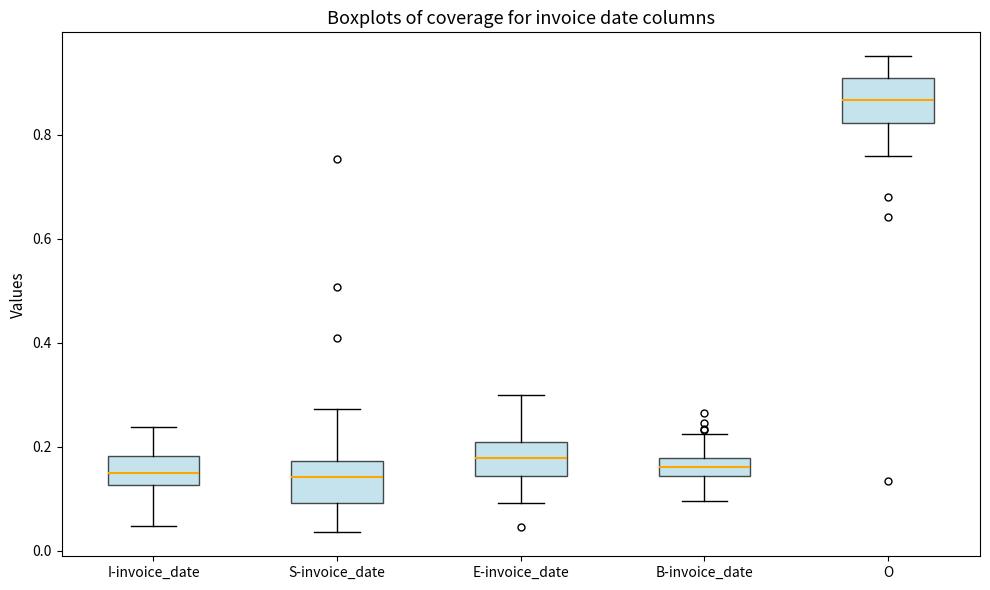

Where does the median line of the box for B-invoice_date sit on the y-axis? The values are not printed on the chart, so give them approximately, as read against the axis.

0.16